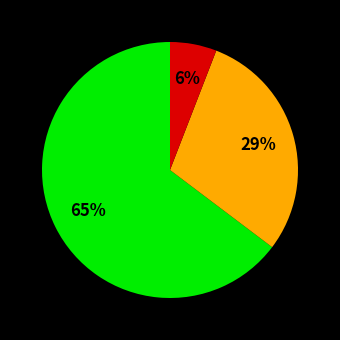

Is there a majority slice in this chart?

Yes